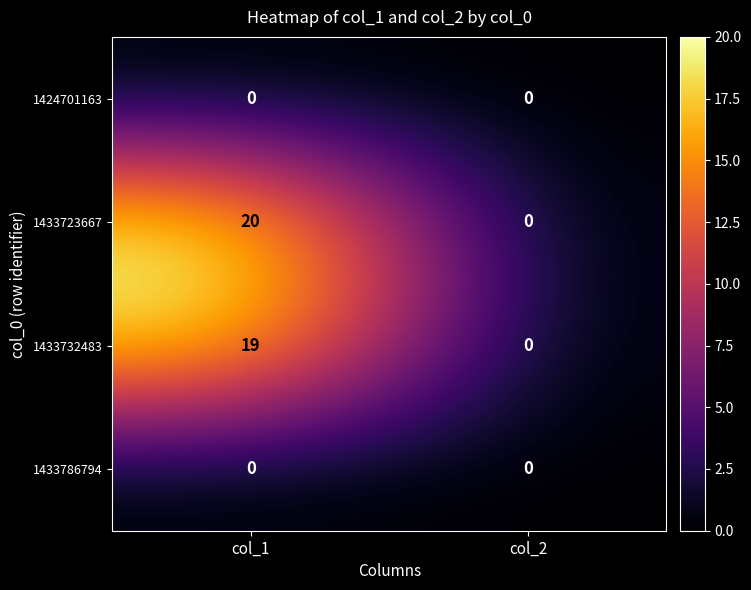

Where is 1433732483 nearest to the value 9?

col_2